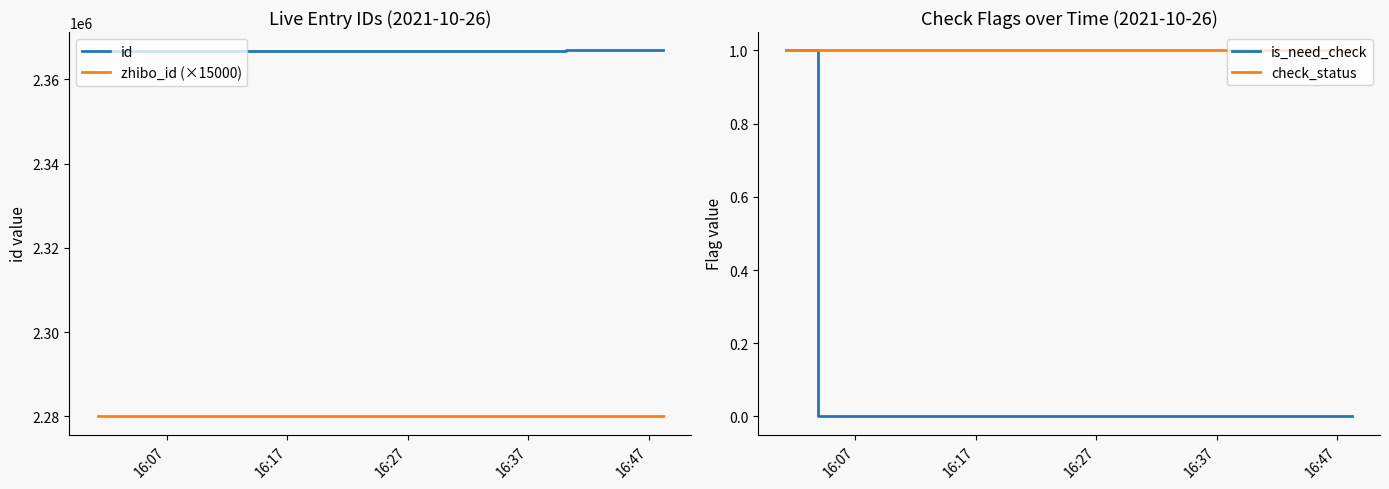

What is the maximum value for id?

2366895